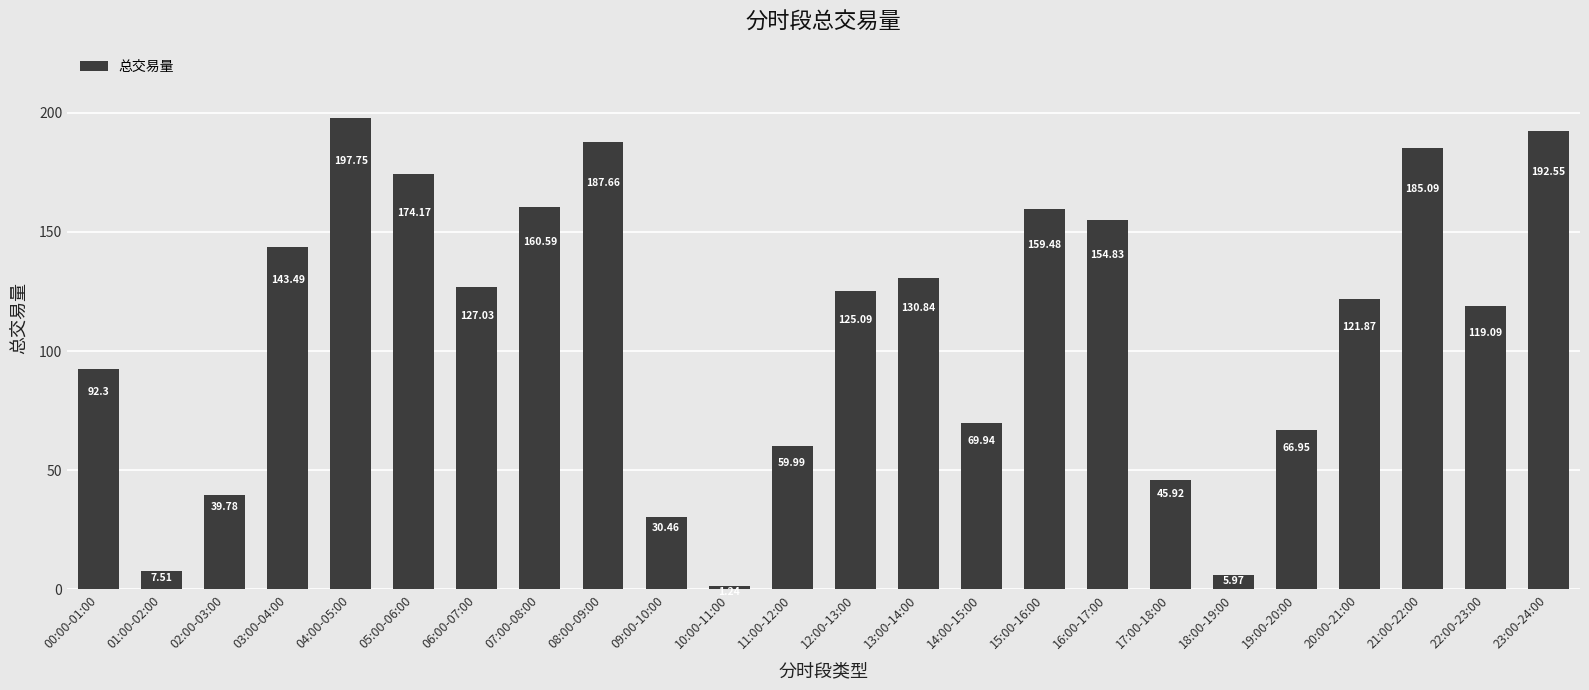

What is the difference between the second highest and second lowest values?

186.6